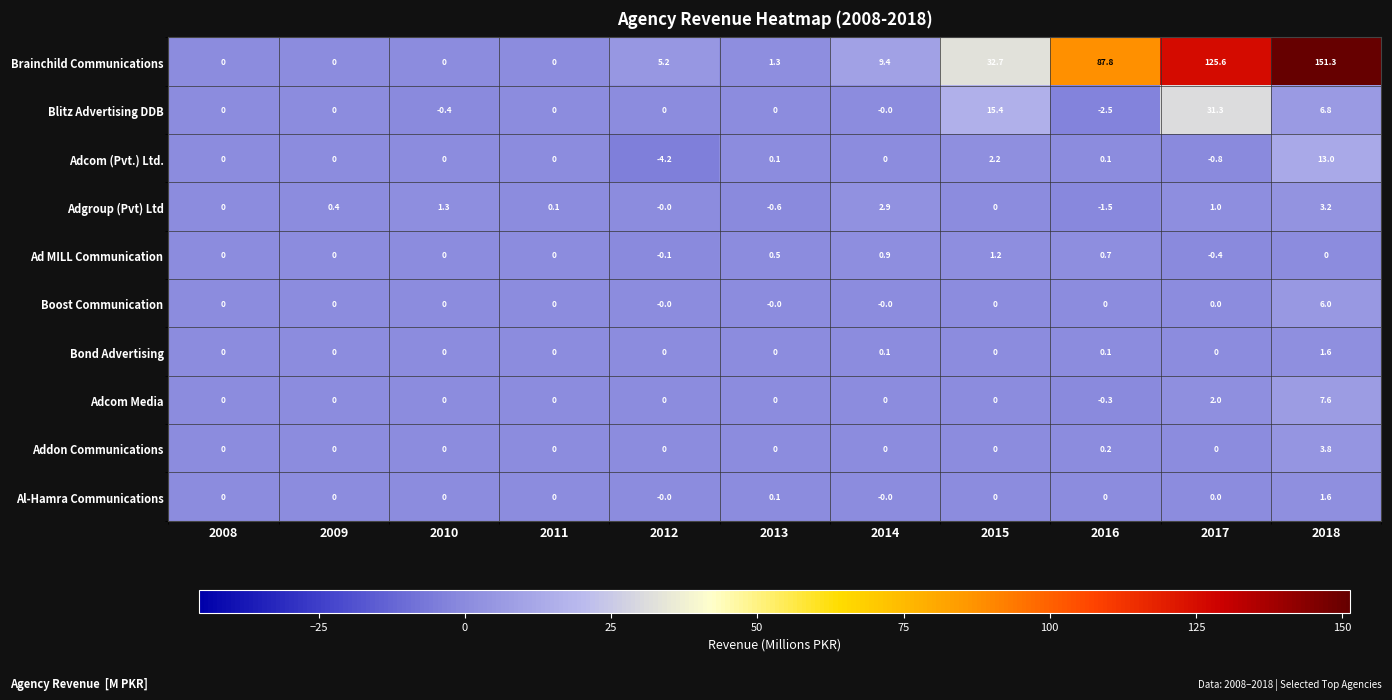

The Ad MILL Communication series shows -1.0 at 2009. True or false?

False